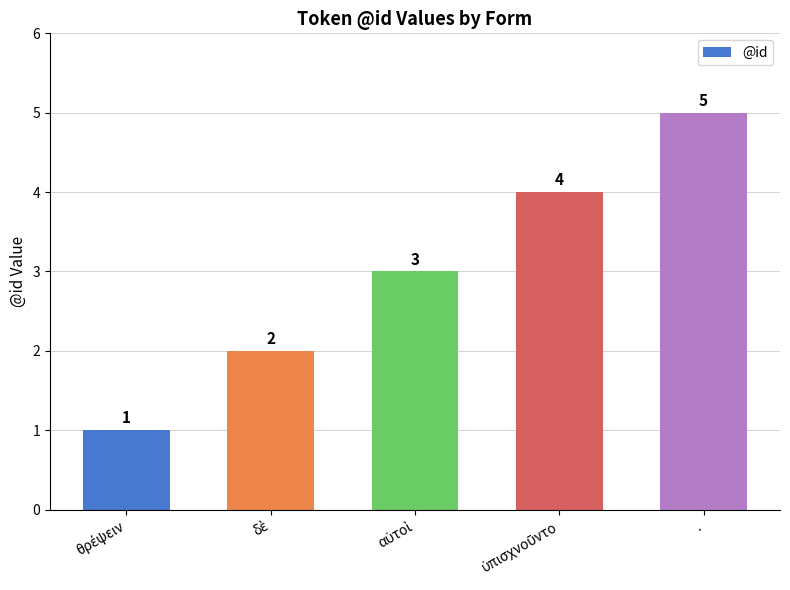

The value at . is 2. True or false?

False